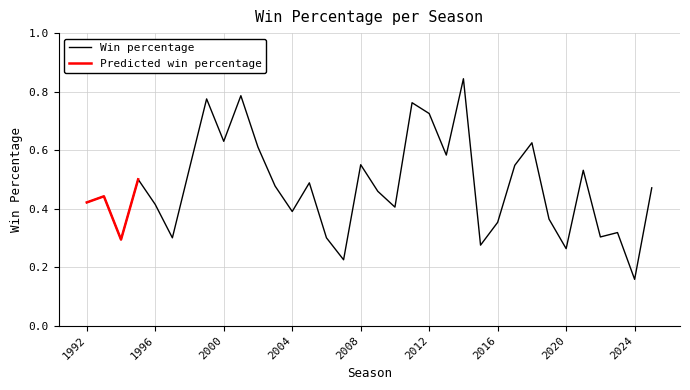

Read the value at 2024.

0.2